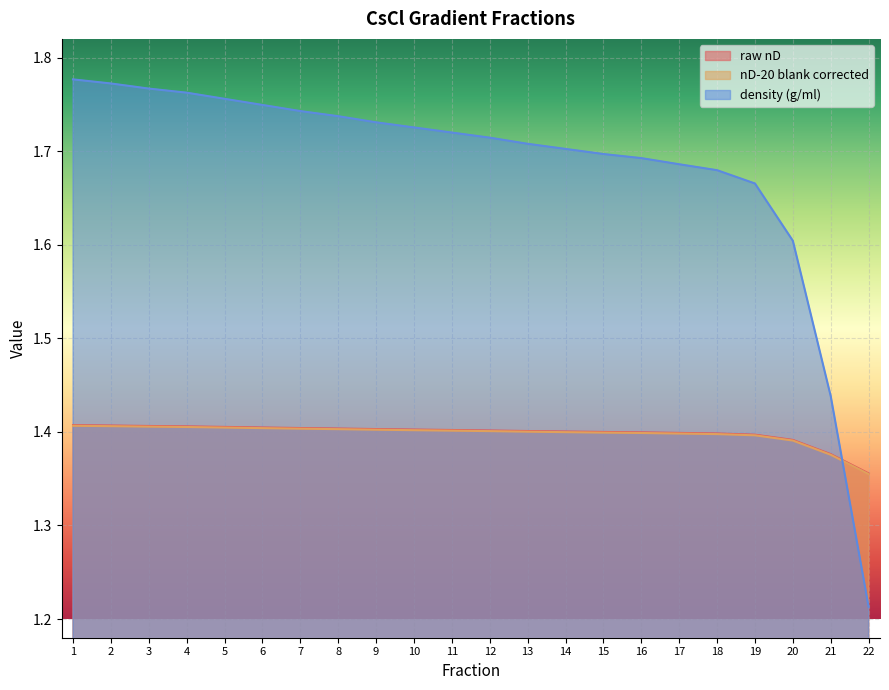

Where do density (g/ml) and raw nD first cross each other?

21 and 22